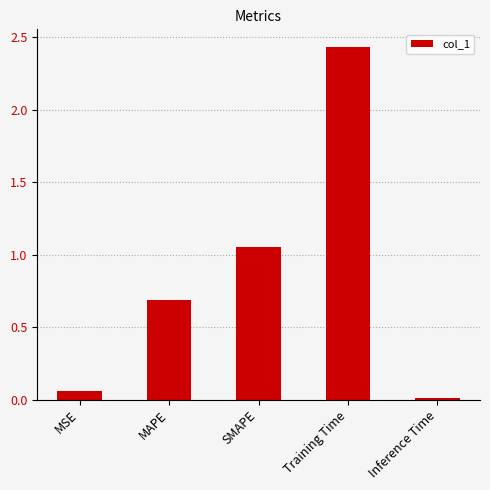

What is the sum of the values at SMAPE and Training Time?

3.5